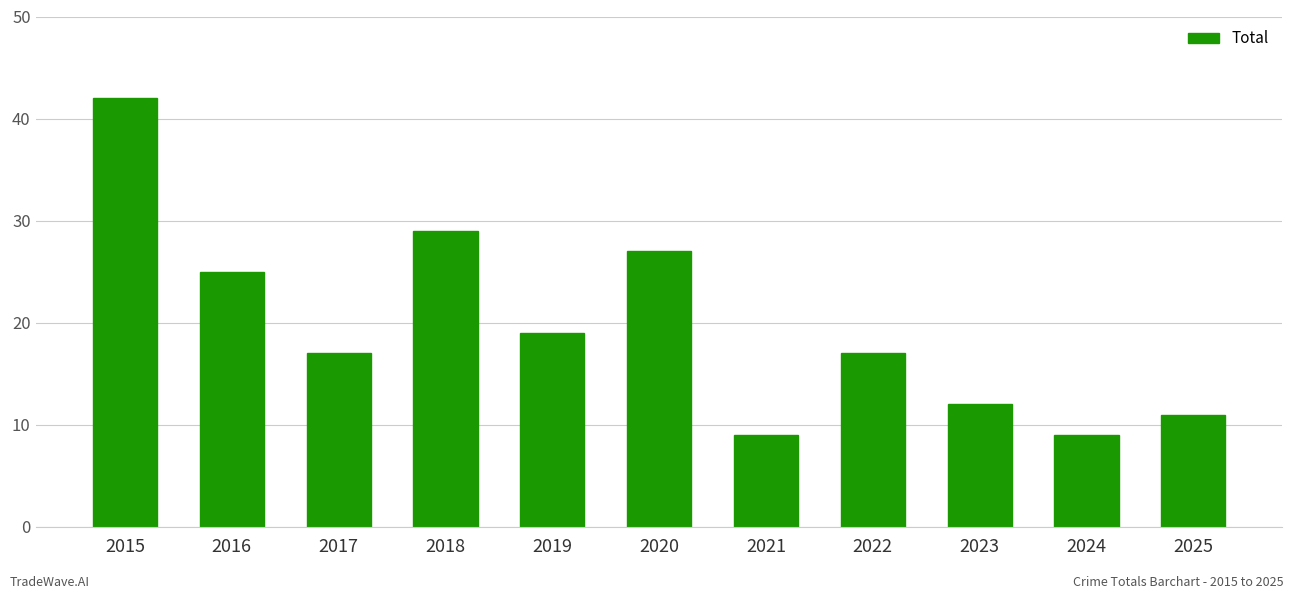

At which category does the chart reach its peak across all series?

2015